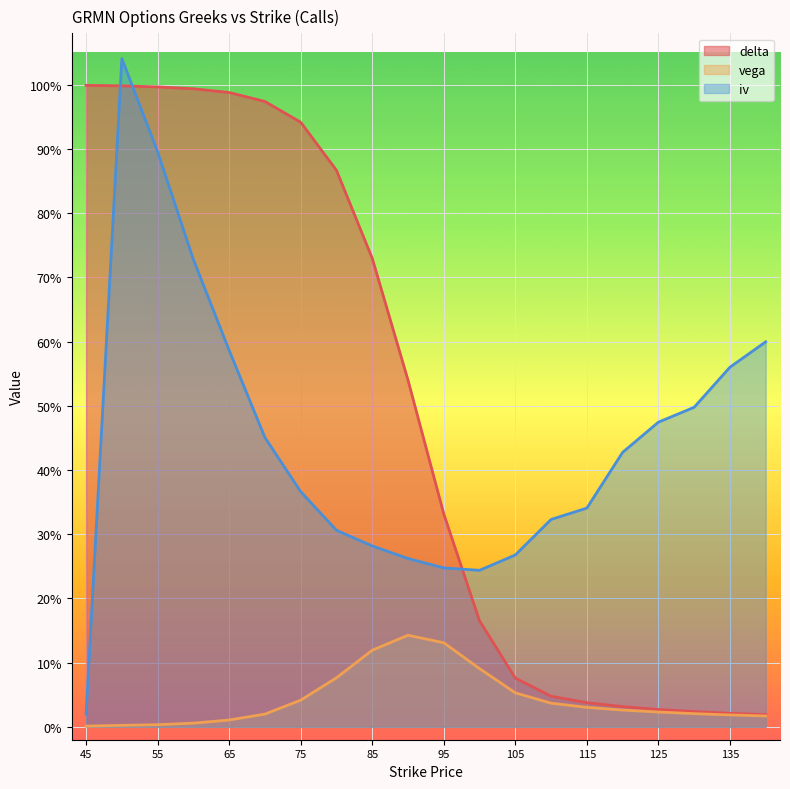

What is the average value of the iv series?

0.4